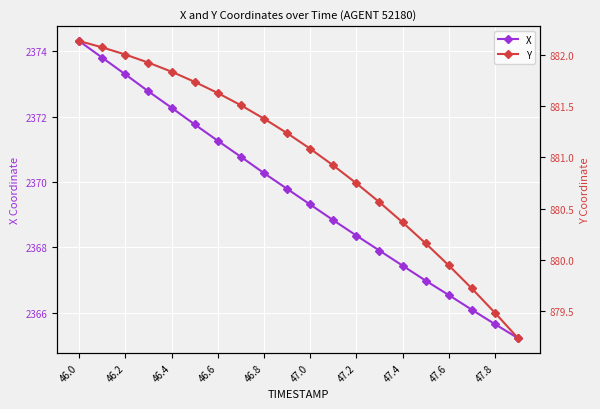

Is it true that X equals 1622.0 at 46.0?

False